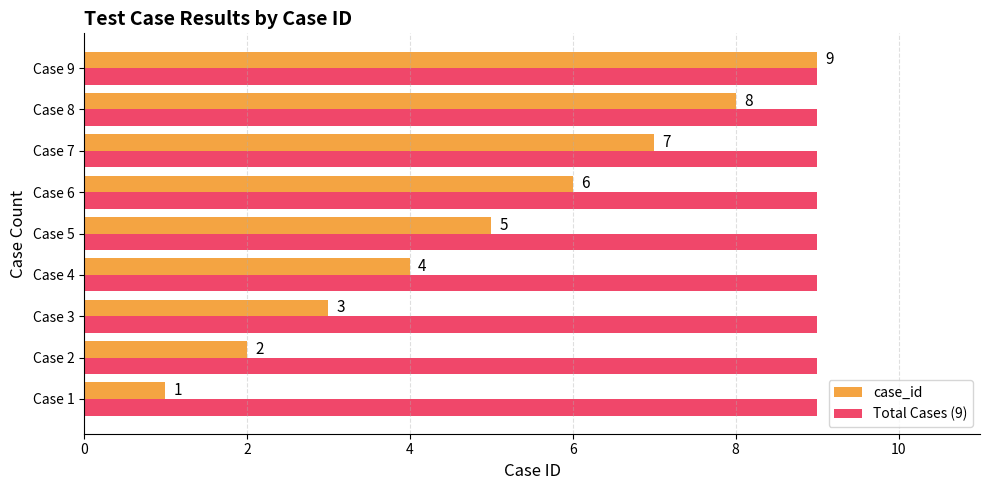

At how many categories does at least one series exceed 2?

9